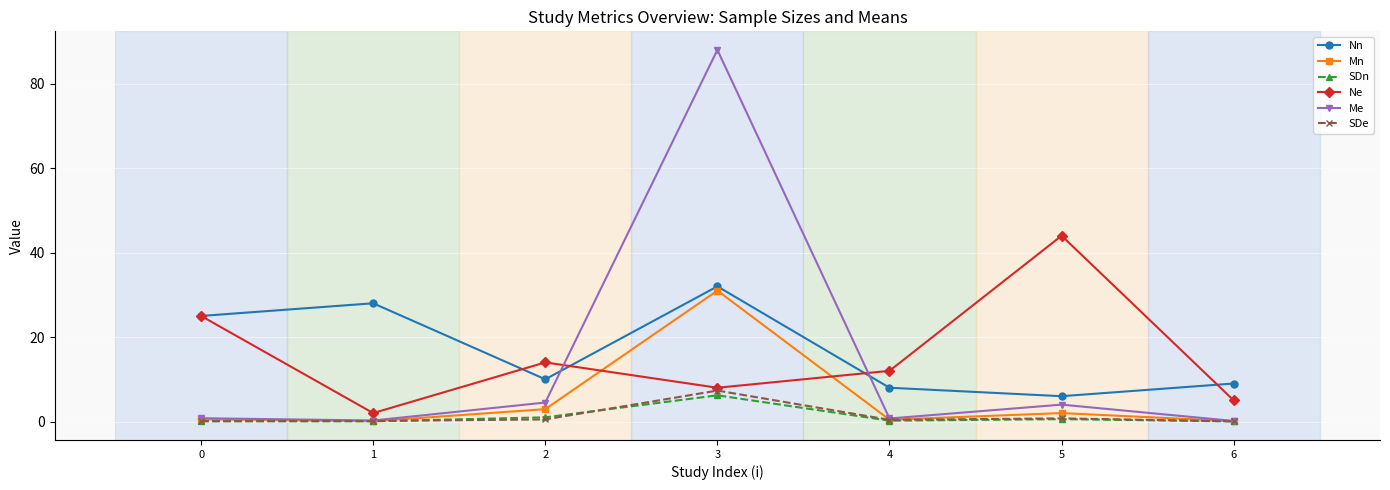

Which series has the widest spread of values?

Me